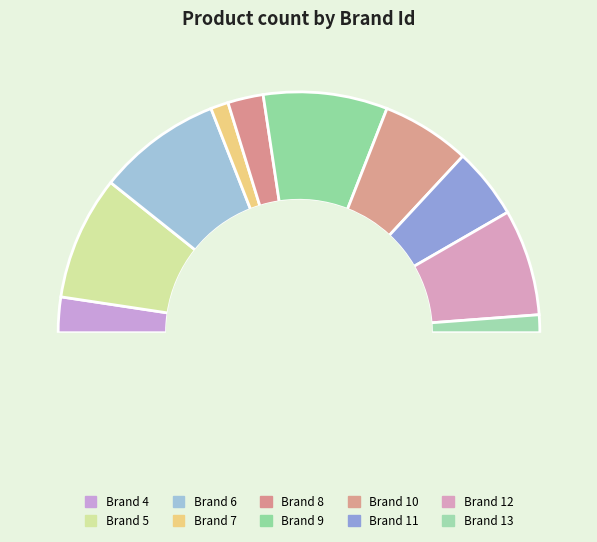

True or false: Brand 5 accounts for 10% of the total.

False